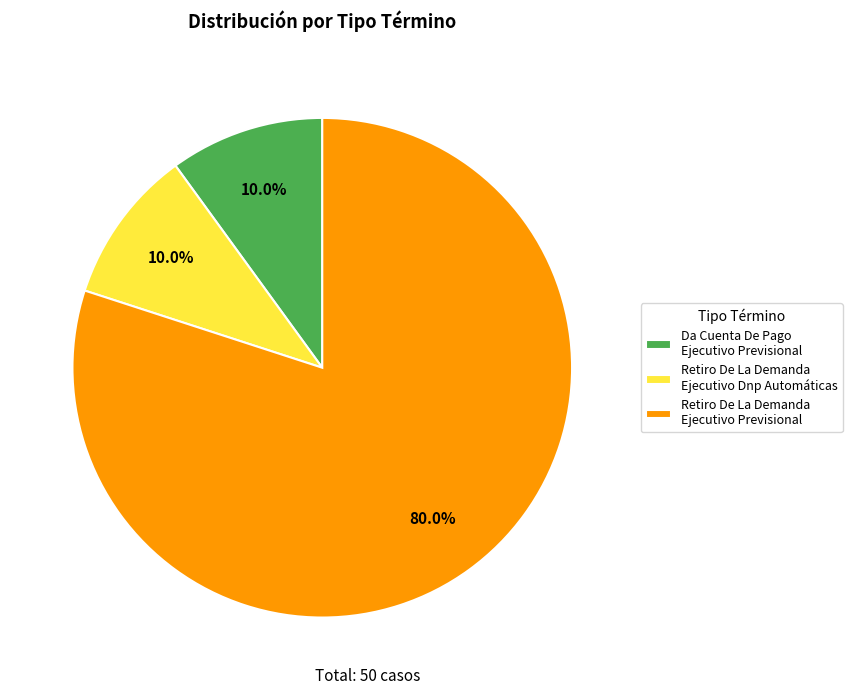

Does any single category account for the majority?

Yes